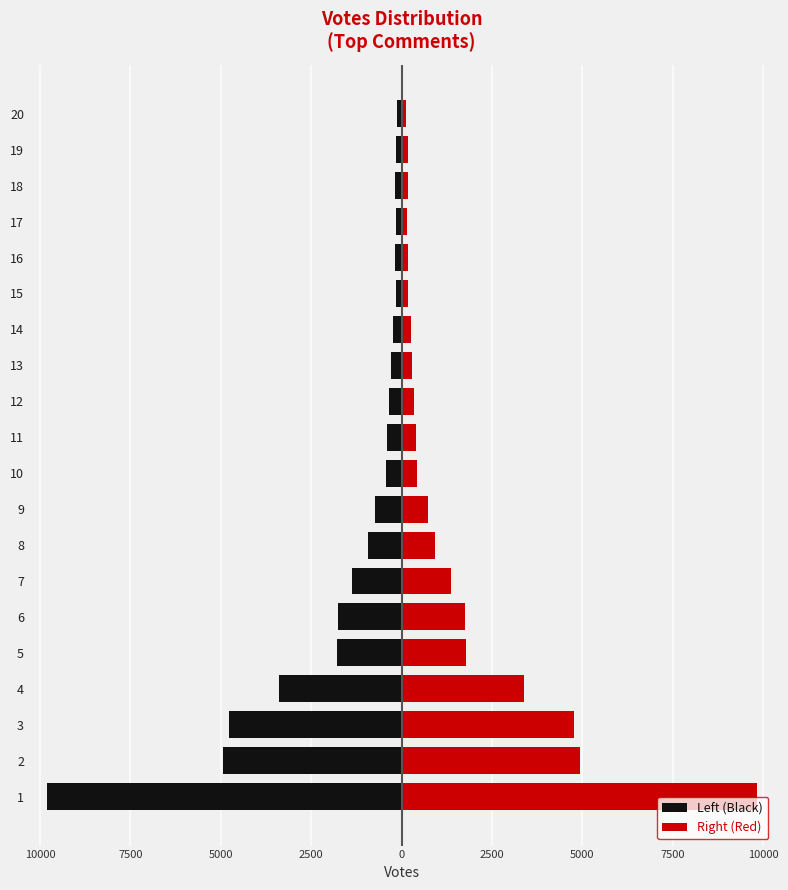

Where does the Left (Black) series first go above -391?

12